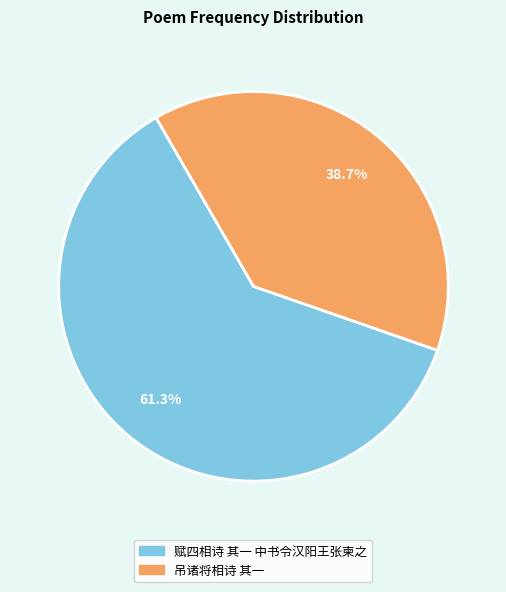

Combined, what portion of the pie is 吊诸将相诗 其一 and 赋四相诗 其一 中书令汉阳王张柬之?

100.0%